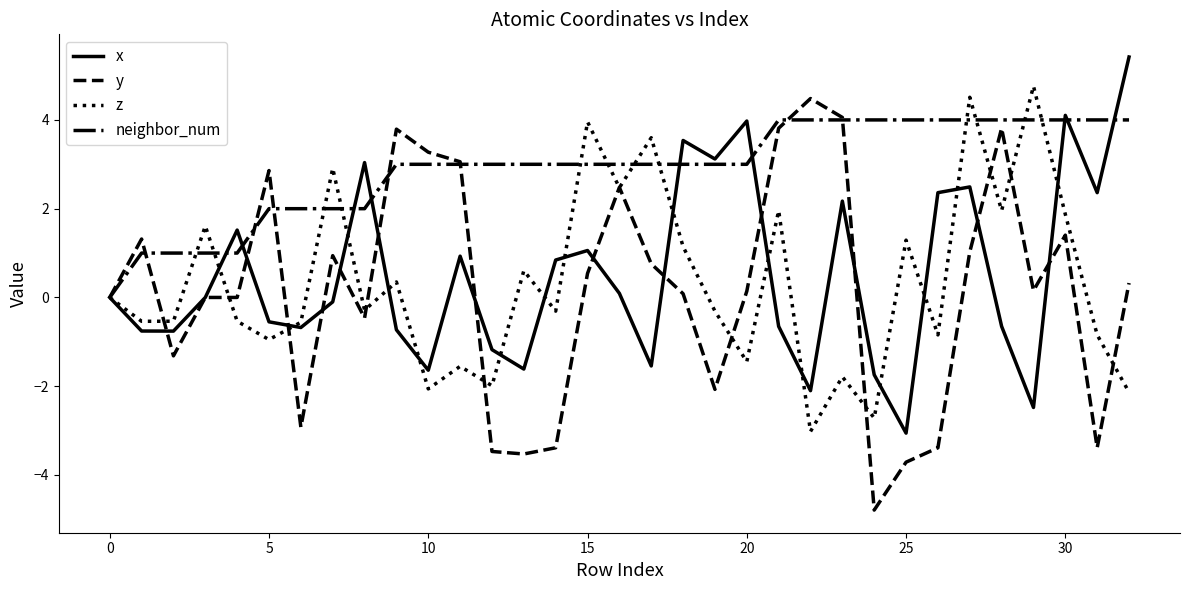

Which series has the widest spread of values?

y